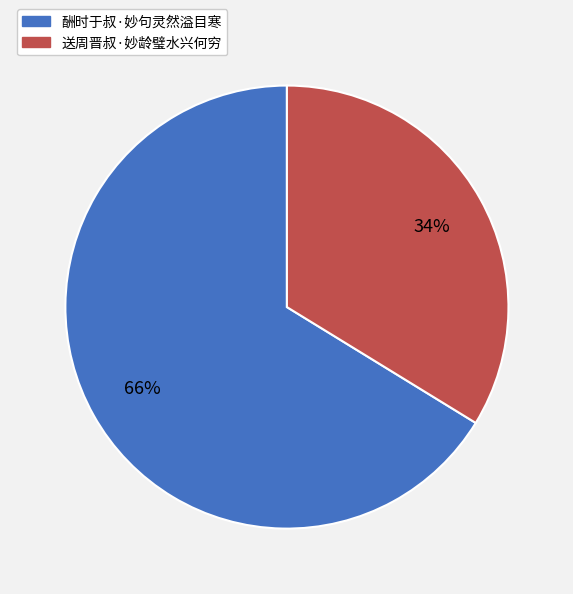

Which has a higher value, 送周晋叔·妙龄璧水兴何穷 or 酬时于叔·妙句灵然溢目寒?

酬时于叔·妙句灵然溢目寒